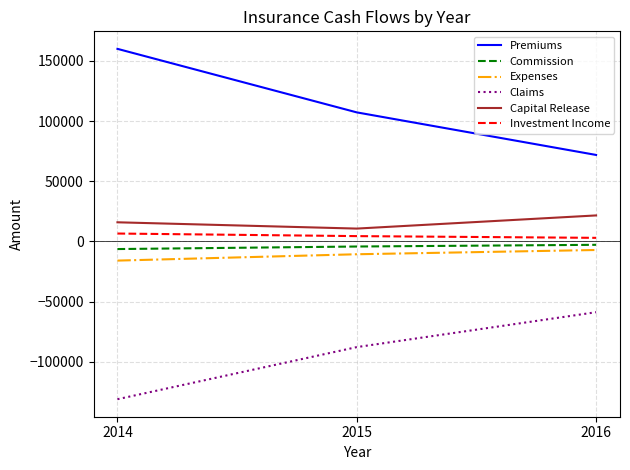

Reading right to left, extract all data points from this chart.

Premiums: 71824	107200	160000
Commission: -2873	-4288	-6400
Expenses: -7182	-10720	-16000
Claims: -58896	-87904	-131200
Capital Release: 21547	10613	15840
Investment Income: 2916	4352	6496